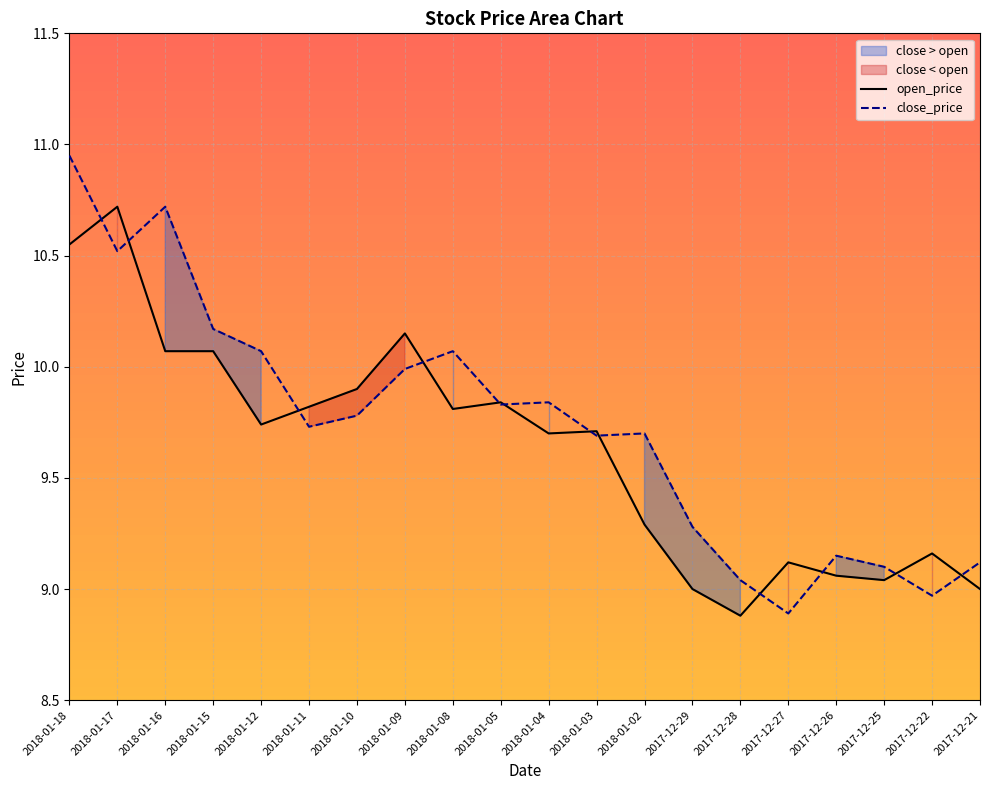

What is the sum of the open_price values at 2017-12-28 and 2018-01-08?

18.7